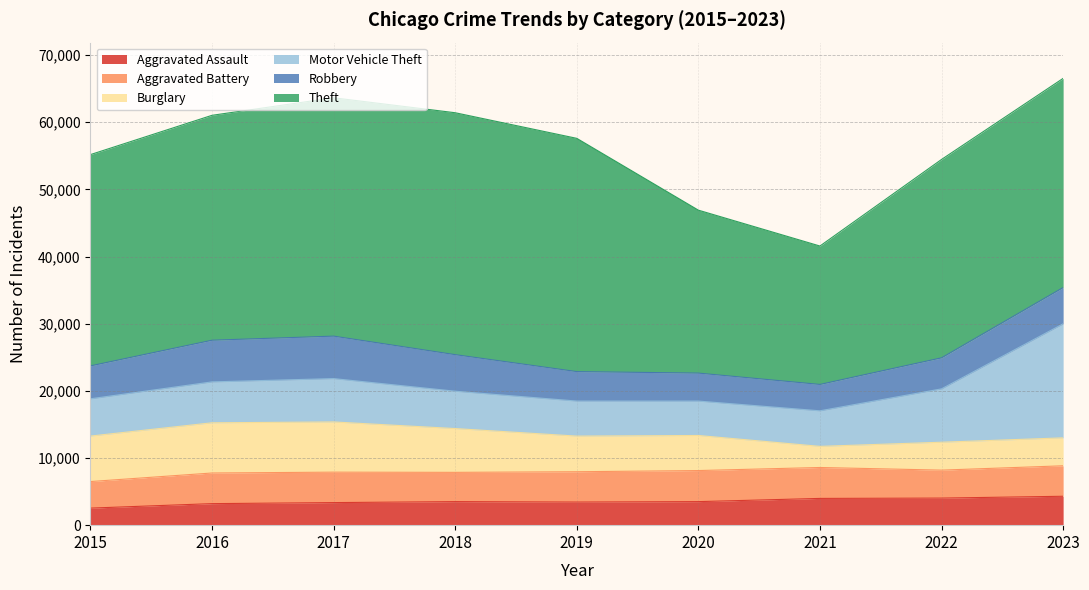

Between 2017 and 2021, which series saw the biggest shift?

Theft